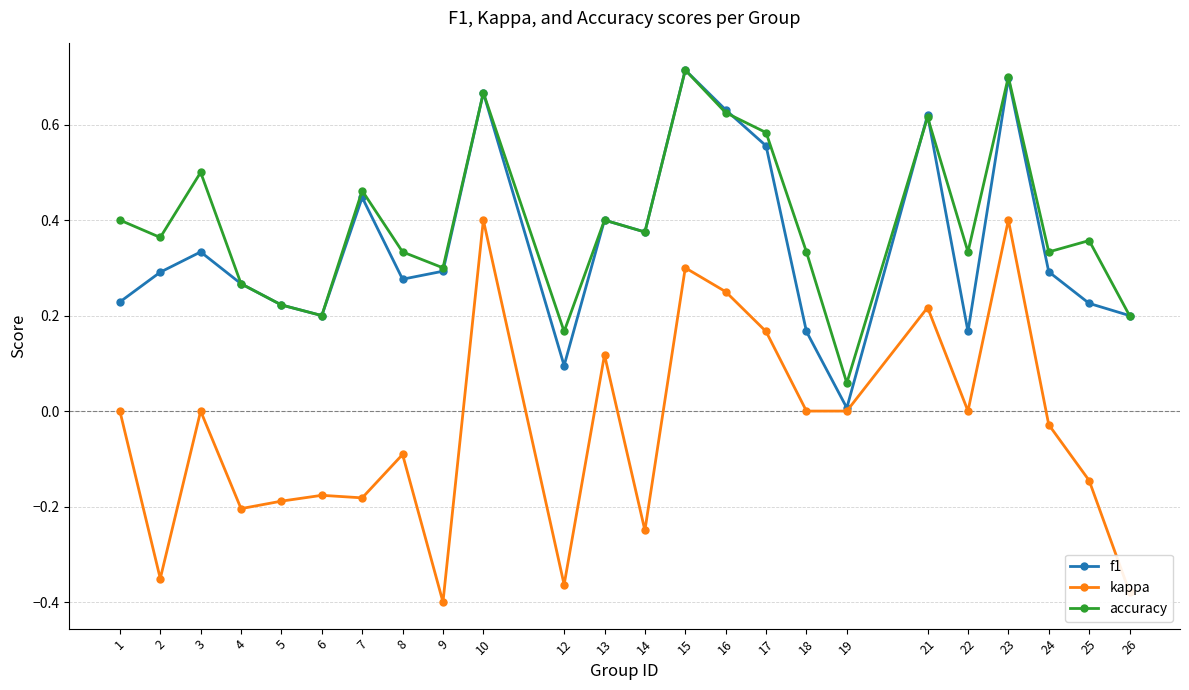

At which category does kappa reach its first local valley?

2